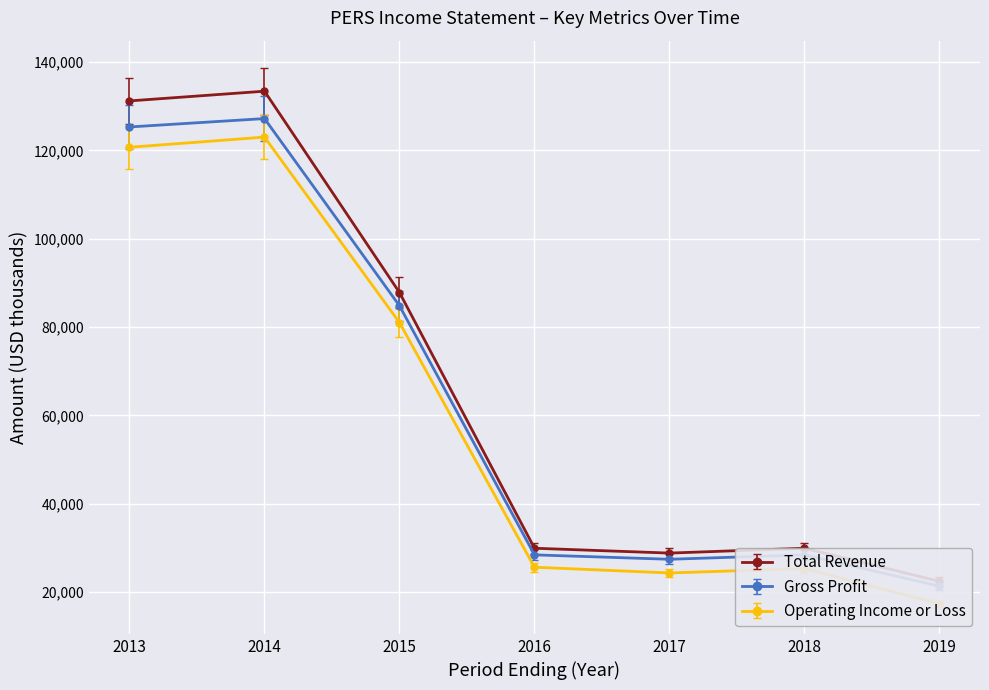

Rank the series by their maximum value, from highest to lowest.

Total Revenue, Gross Profit, Operating Income or Loss